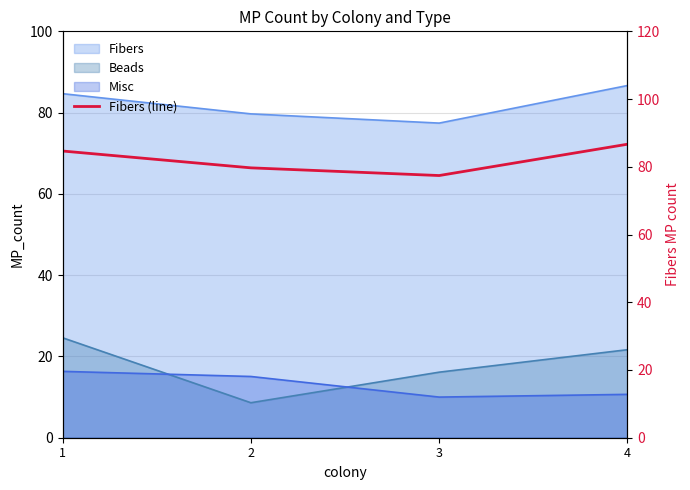

Is it true that the value at 4 is 86.7?

True